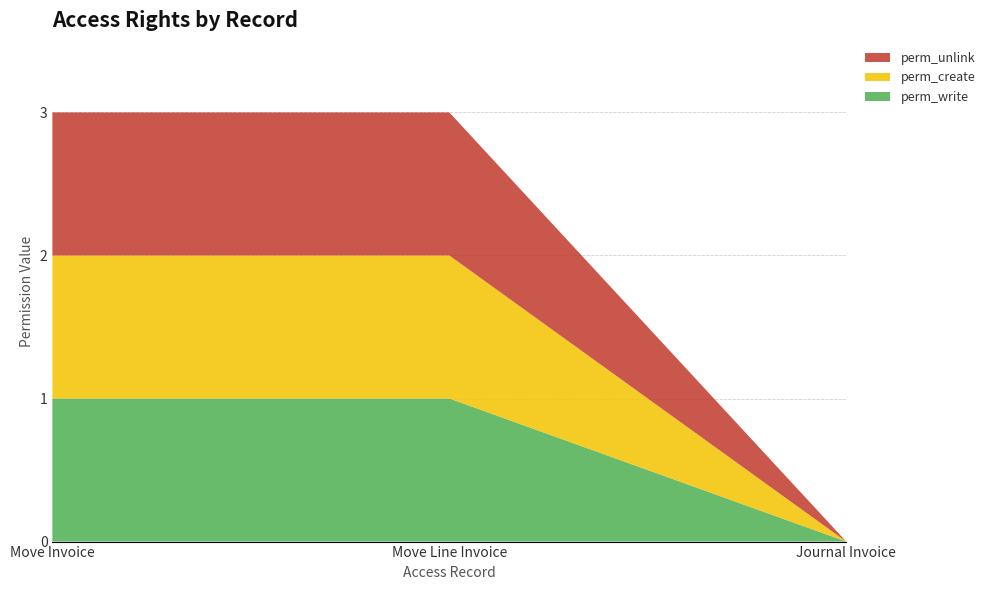

Reading left to right, transcribe all the data shown in this chart.

perm_write: 1	1	0
perm_create: 1	1	0
perm_unlink: 1	1	0